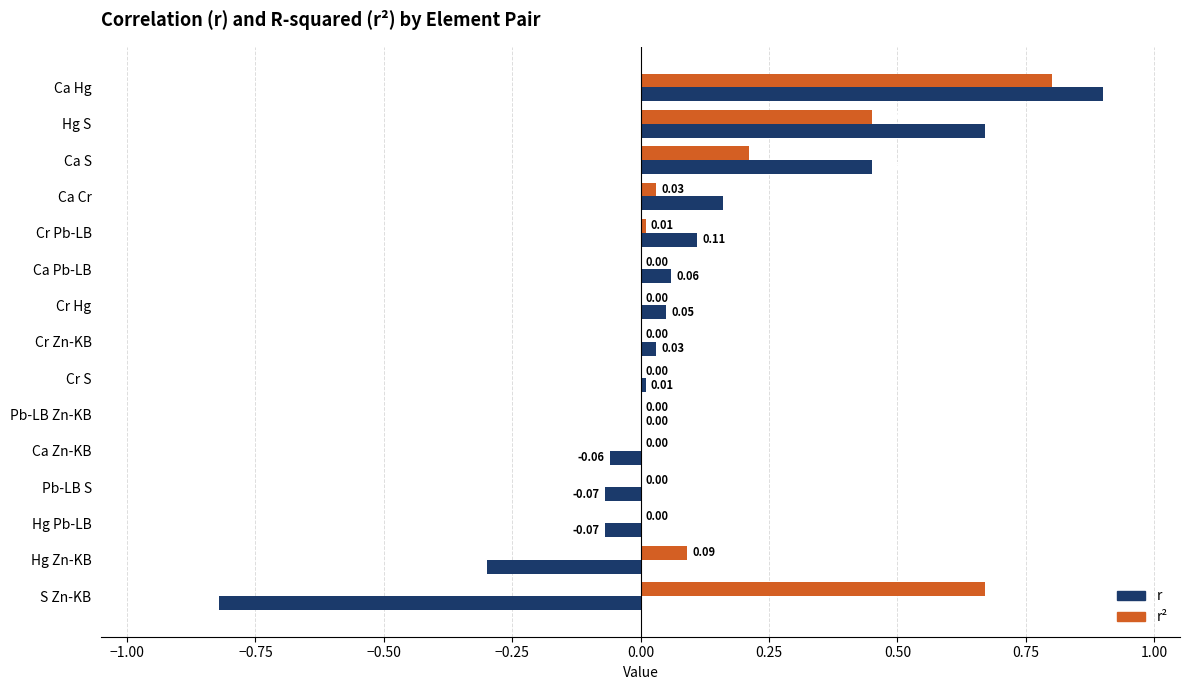

At which label is r closest to 0?

Pb-LB Zn-KB